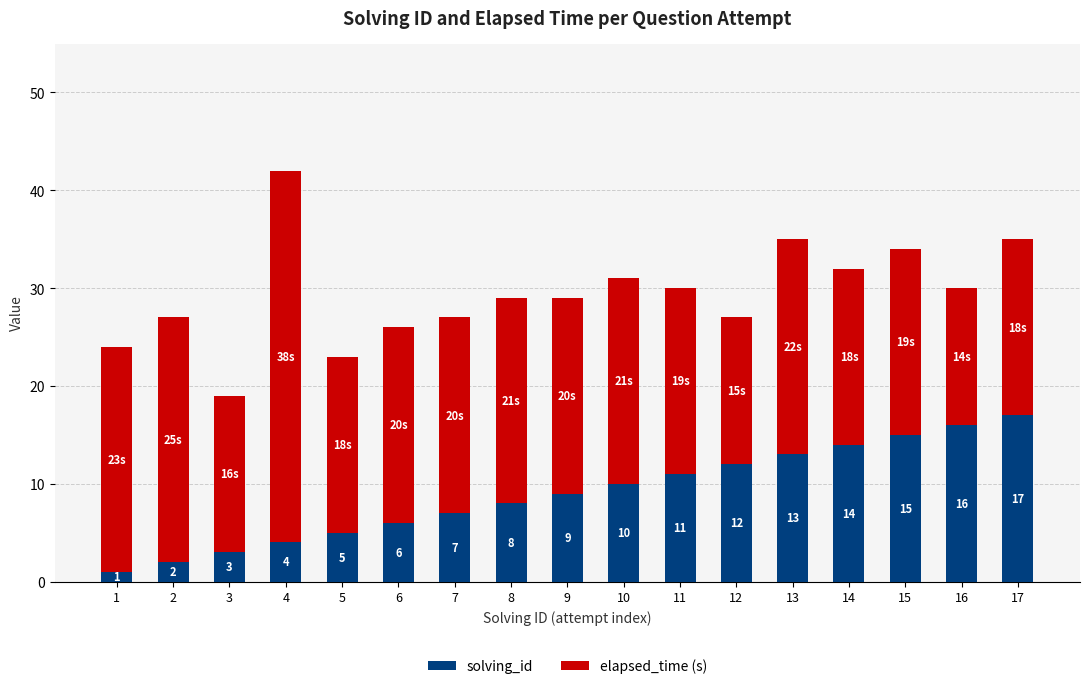

At which category is the sum across all series the highest?

4